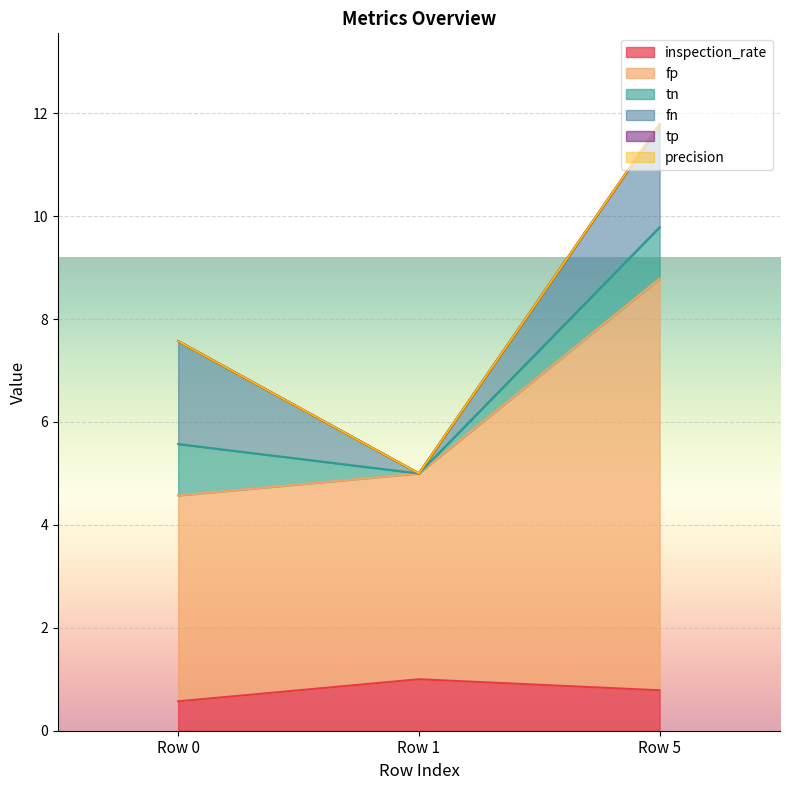

At which category is the sum across all series the highest?

Row 5